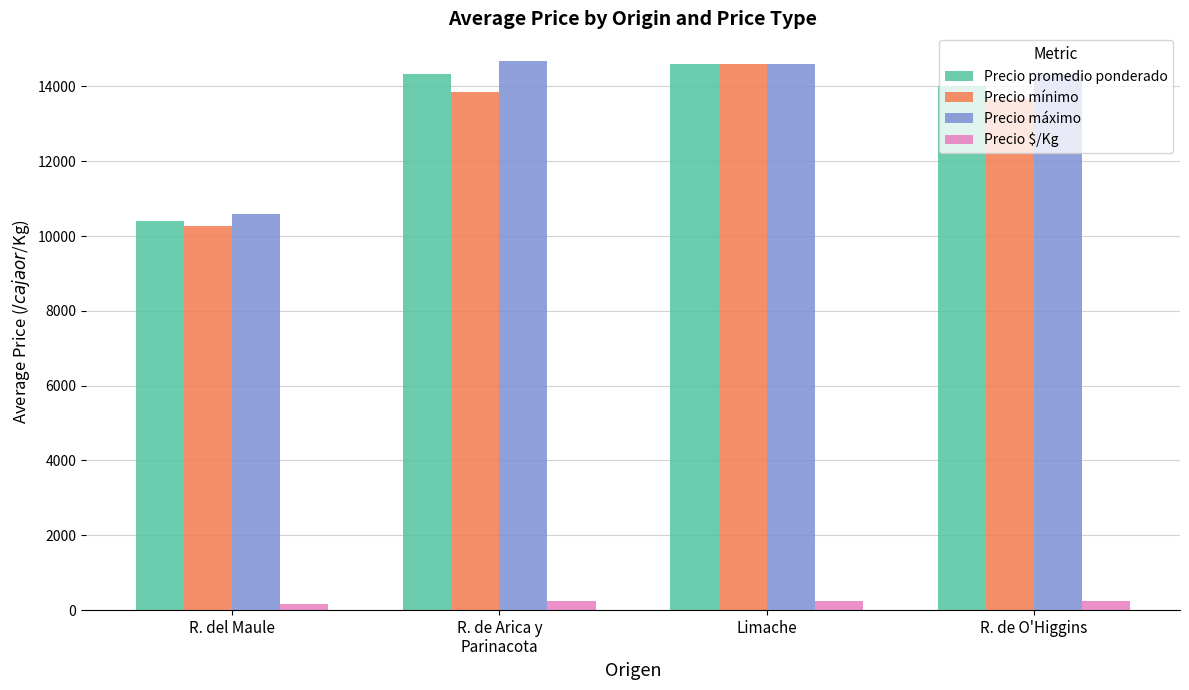

What is the maximum value for Precio $/Kg?

244